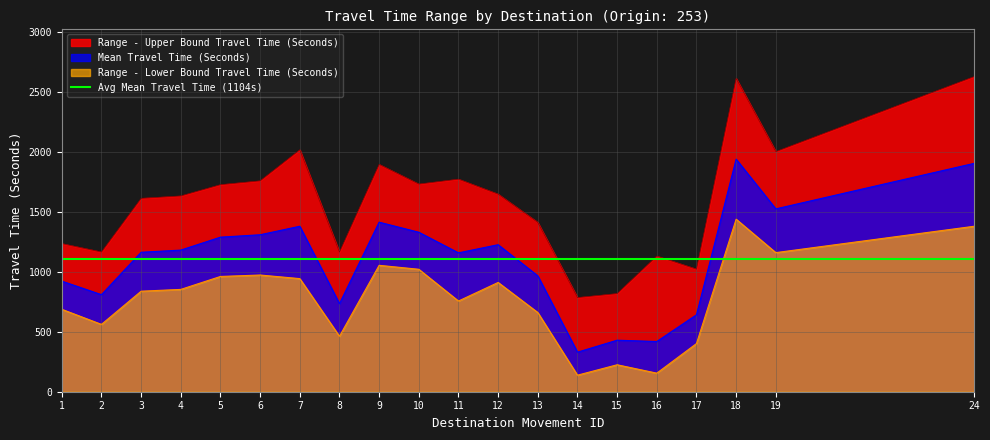

Count the number of data series in this chart.

3